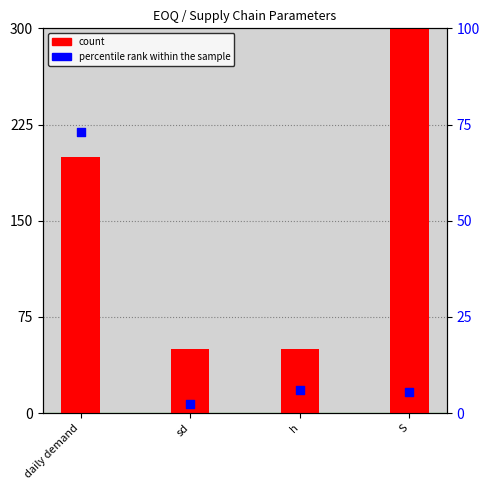

Which series has the largest Y range (max minus min)?

count